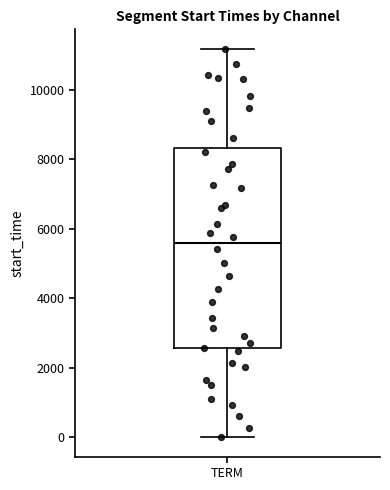

Where is the upper edge of the box for TERM on the y-axis? The values are not printed on the chart, so give them approximately, as read against the axis.

8400